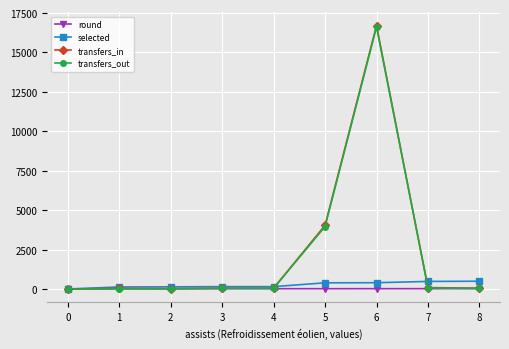

What are all the series names shown in the legend?

round, selected, transfers_in, transfers_out